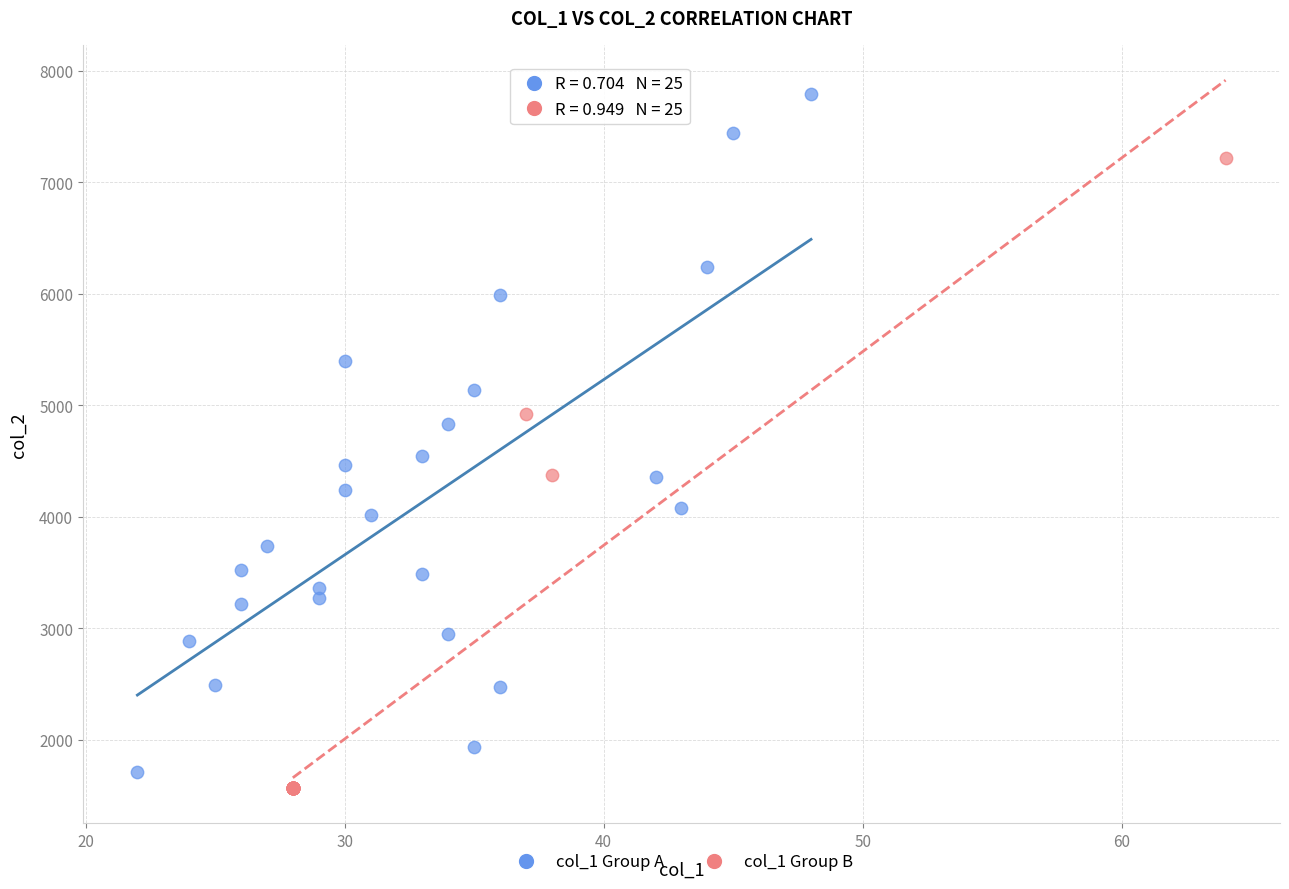

Which series reaches the maximum Y coordinate?

col_1 Group A